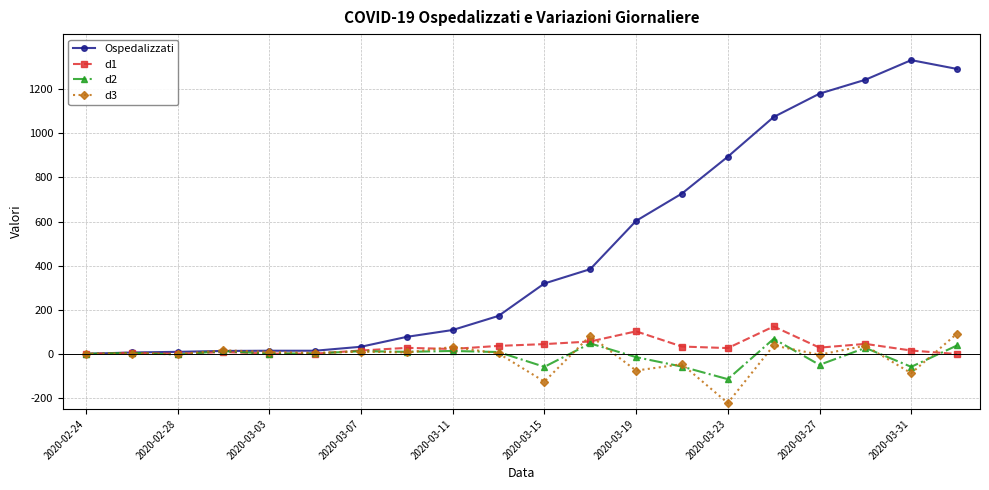

What is the maximum value shown in the chart?

1332